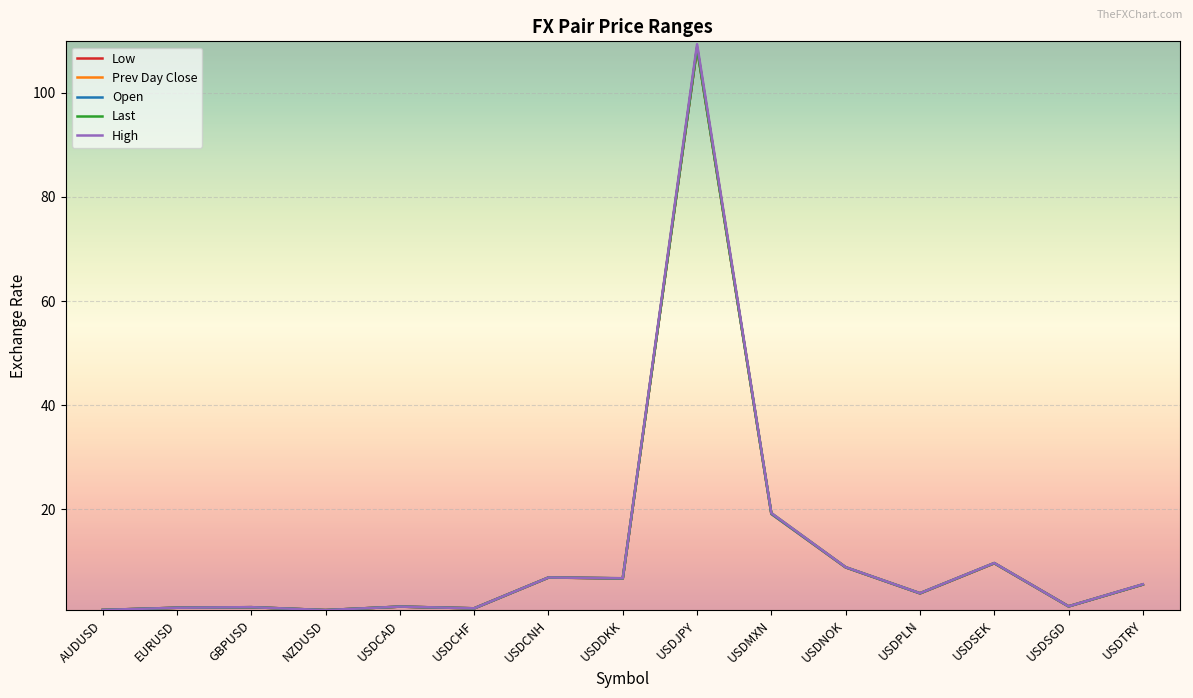

True or false: Open and High cross at least once.

False